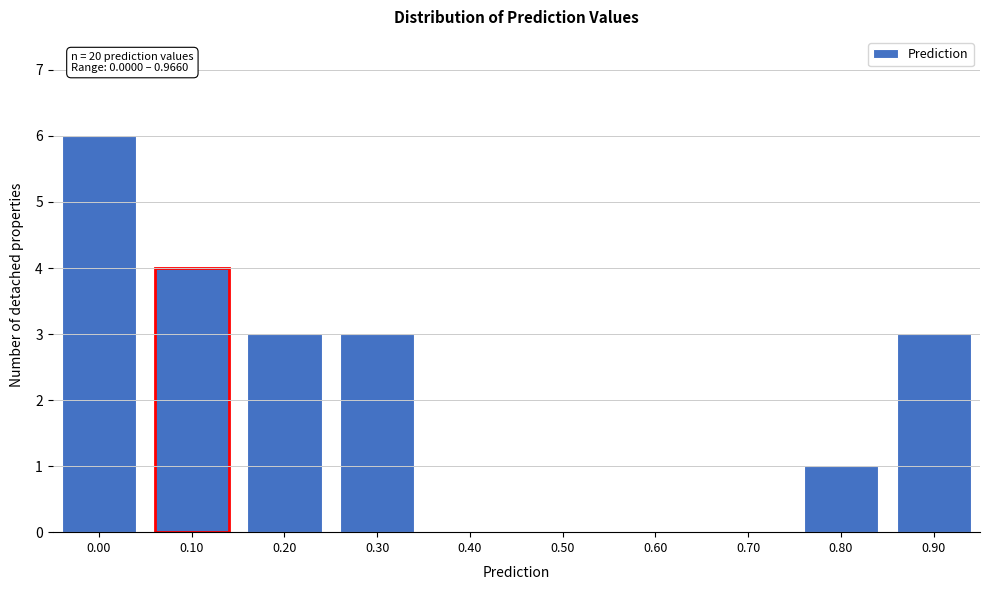

Reading left to right, transcribe all the data shown in this chart.

0.00=6	0.10=4	0.20=3	0.30=3	0.40=0	0.50=0	0.60=0	0.70=0	0.80=1	0.90=3